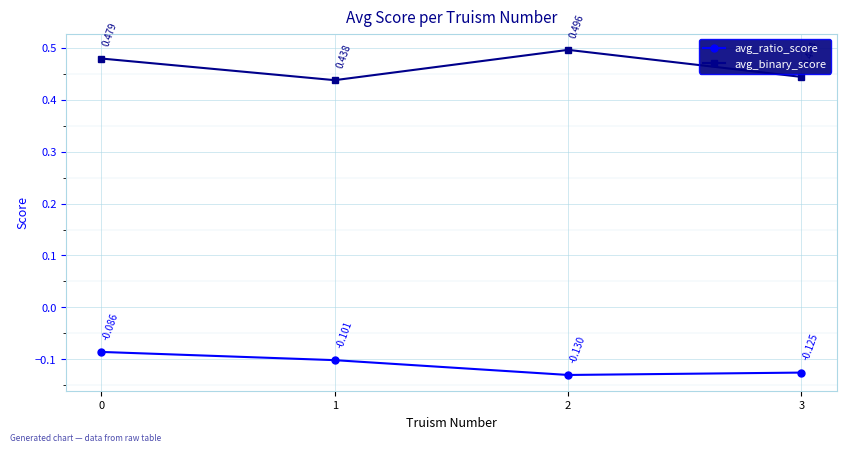

True or false: avg_binary_score and avg_ratio_score intersect in this chart.

False